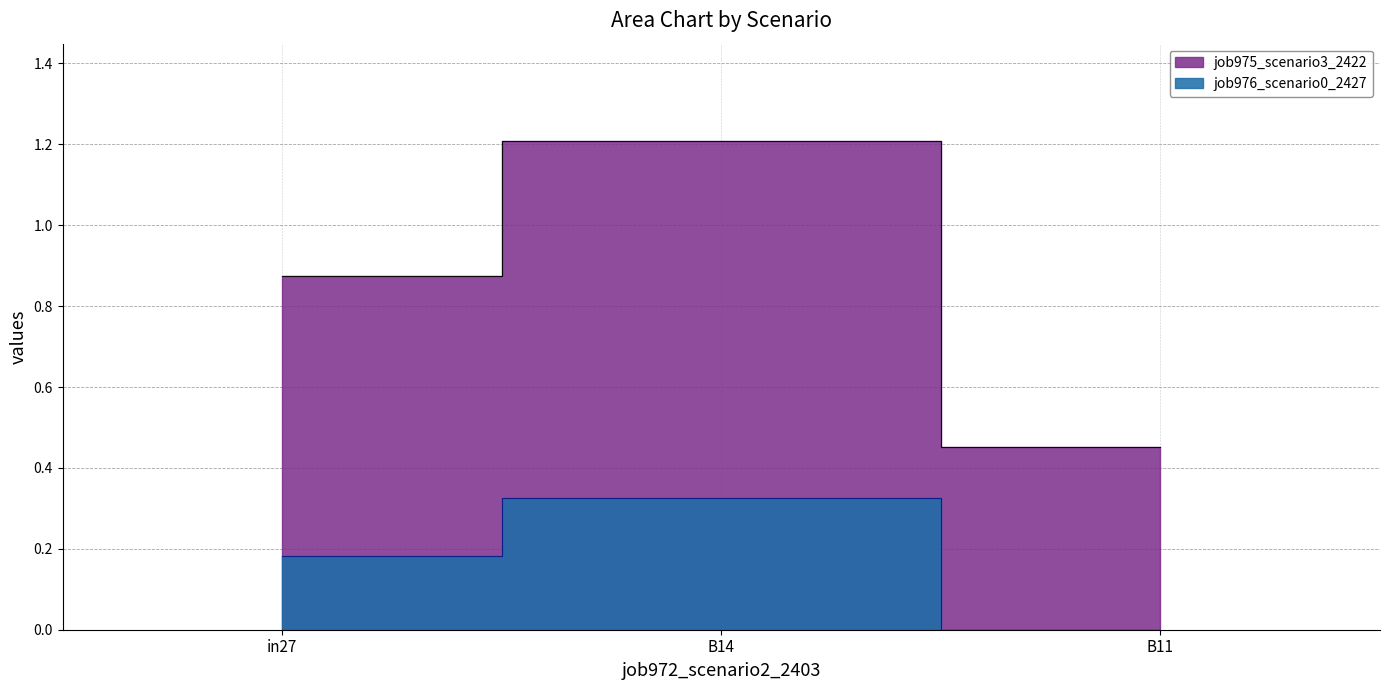

What are all the series names shown in the legend?

job975_scenario3_2422, job976_scenario0_2427